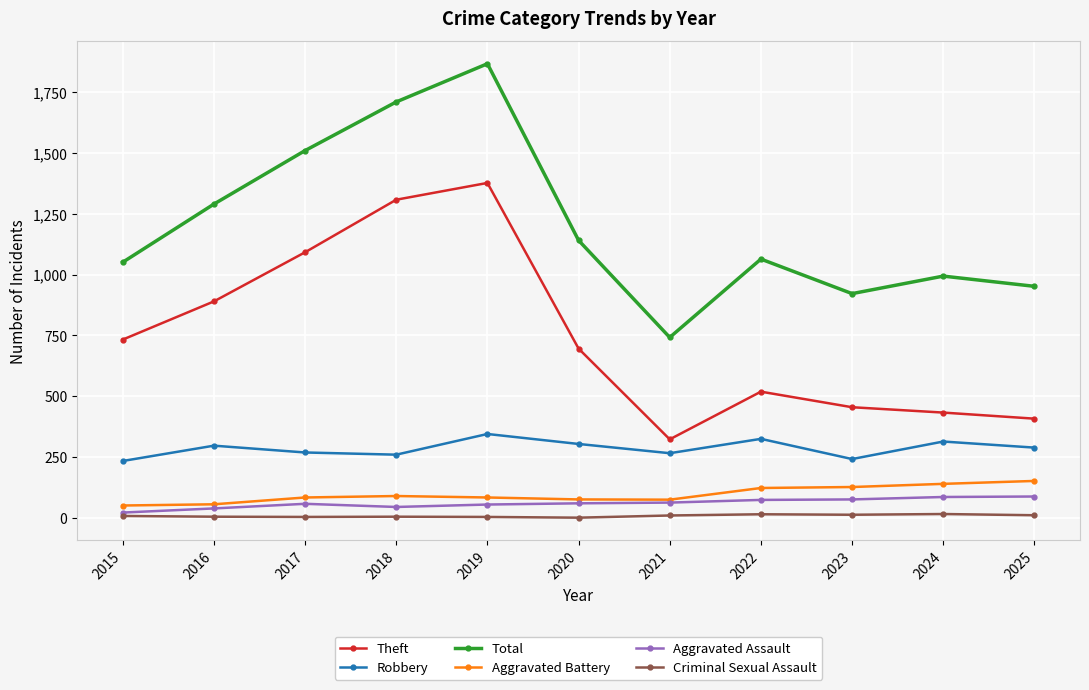

How many lines are shown in the chart?

6